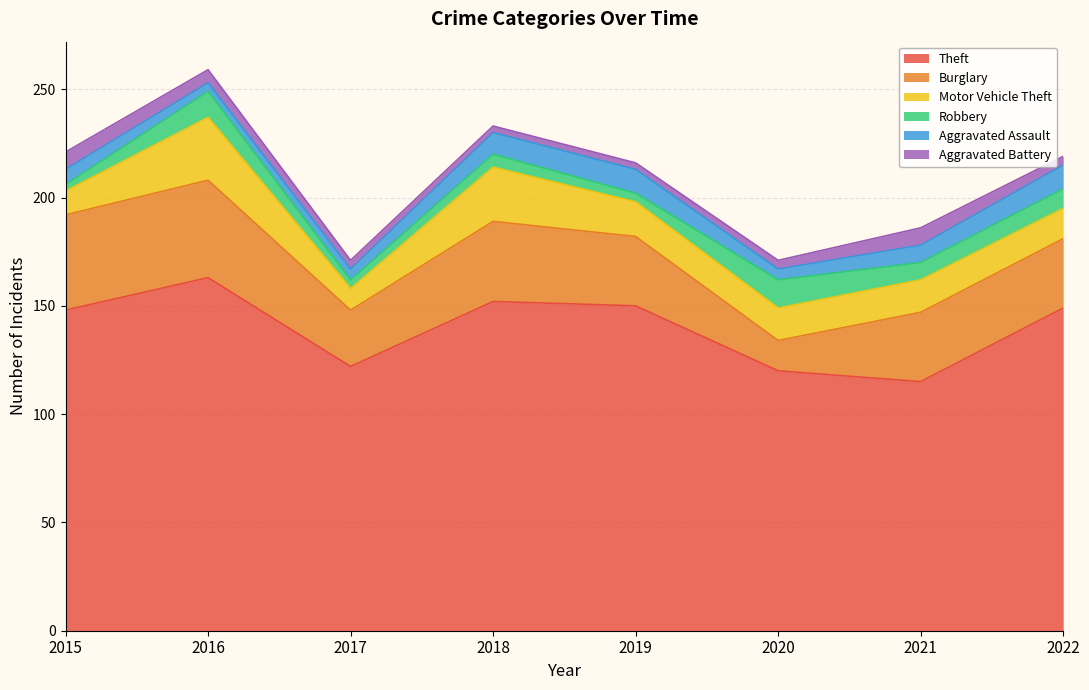

Reading right to left, what are all the values shown in this chart?

Theft: 2022=149	2021=115	2020=120	2019=150	2018=152	2017=122	2016=163	2015=148
Burglary: 2022=32	2021=32	2020=14	2019=32	2018=37	2017=26	2016=45	2015=44
Motor Vehicle Theft: 2022=14	2021=15	2020=15	2019=16	2018=25	2017=10	2016=29	2015=11
Robbery: 2022=9	2021=8	2020=13	2019=4	2018=6	2017=4	2016=12	2015=3
Aggravated Assault: 2022=11	2021=8	2020=5	2019=11	2018=10	2017=5	2016=4	2015=7
Aggravated Battery: 2022=4	2021=8	2020=4	2019=3	2018=3	2017=4	2016=6	2015=8